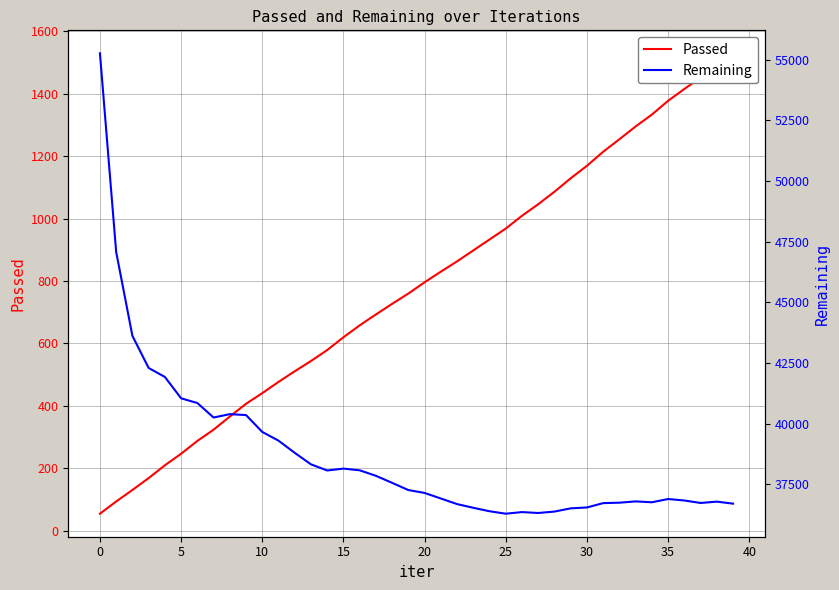

True or false: Passed has more than 2 points higher than both neighbors.

False